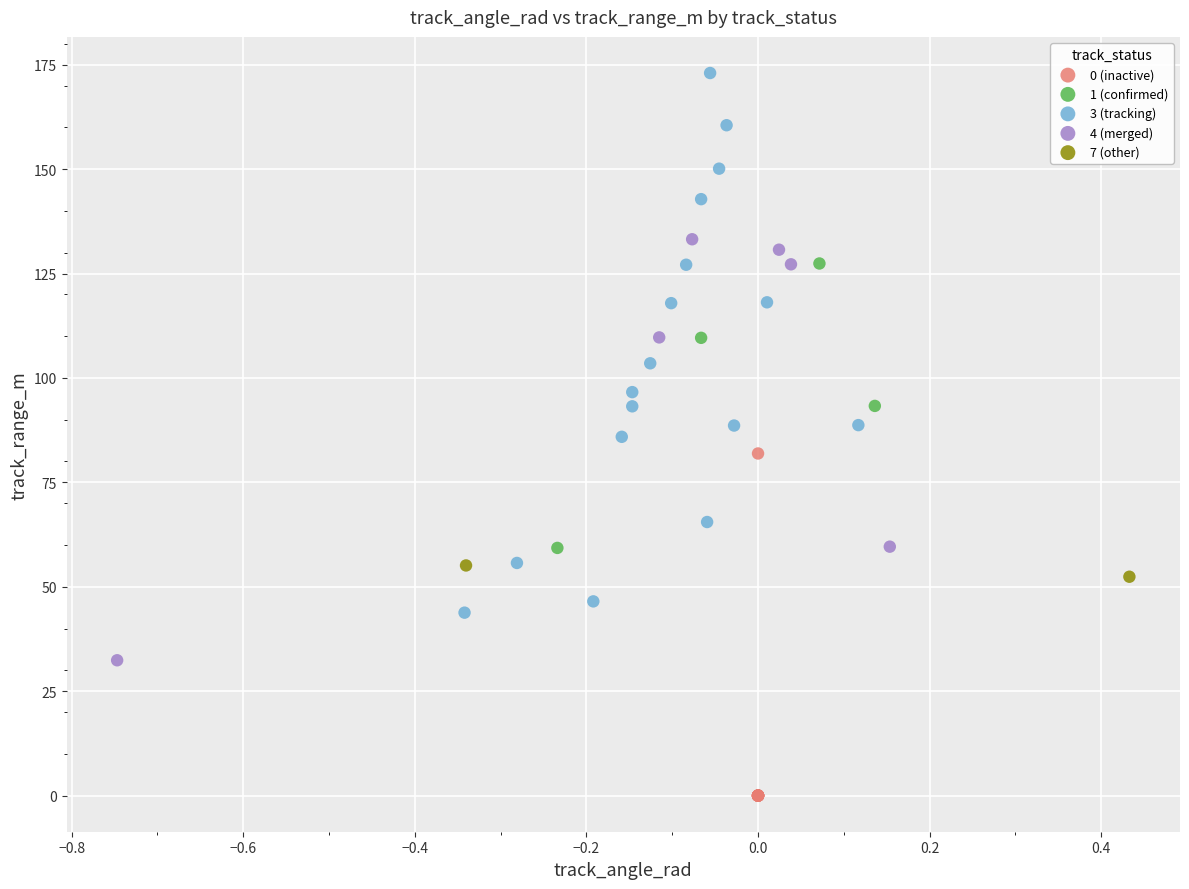

Which series contains the highest Y value?

3 (tracking)